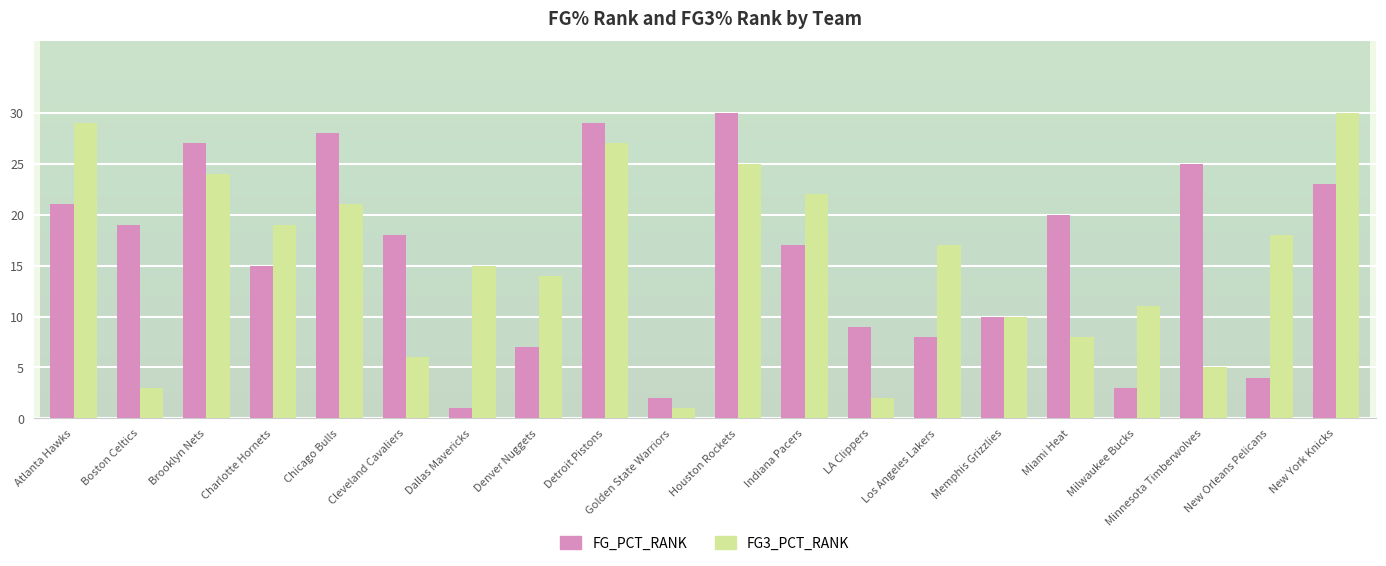

Which series has the largest total across all categories?

FG_PCT_RANK